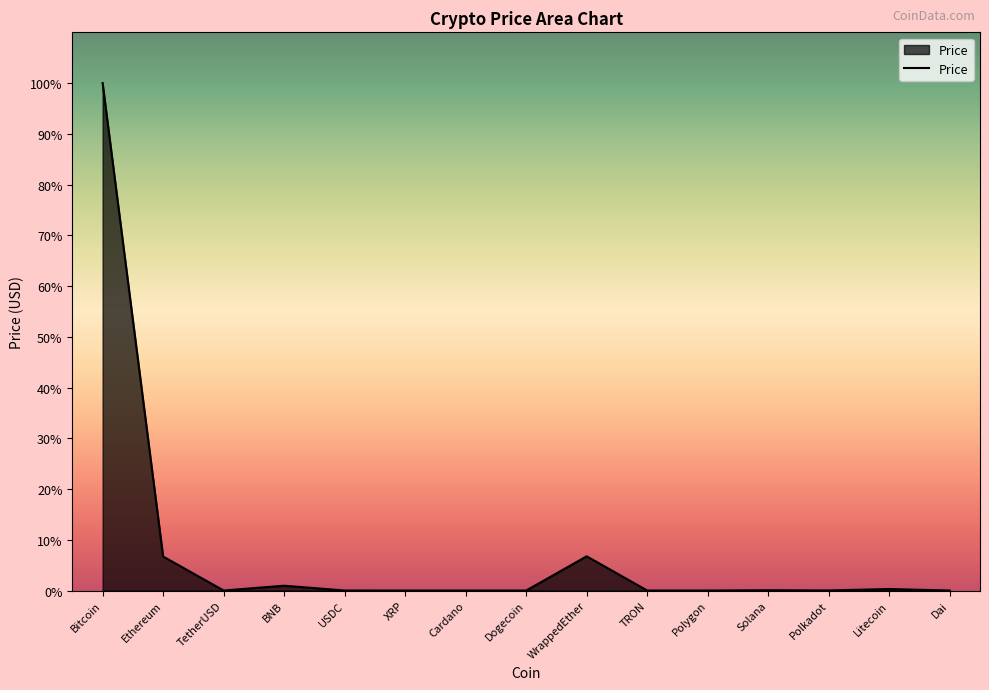

Is this an area chart (filled region under the line)?

Yes